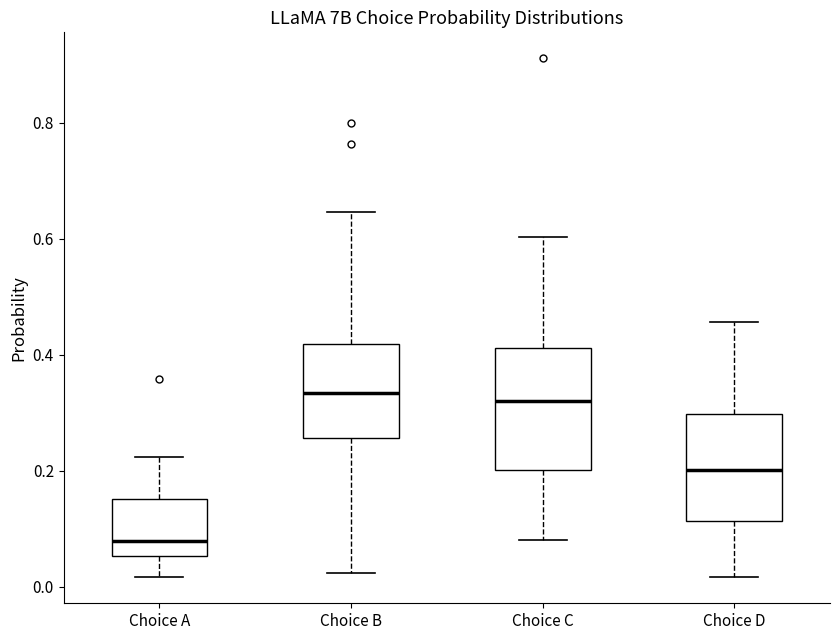

Reading left to right, transcribe this box plot: for each box, give where its median line is, the range the box spans, and where its two whiskers end, as read against the y-axis. The values are not printed on the chart, so give them approximately, as read against the axis.

Choice A: median 0.08, box 0.06 to 0.16, whiskers 0.02 to 0.22
Choice B: median 0.34, box 0.26 to 0.42, whiskers 0.02 to 0.64
Choice C: median 0.32, box 0.20 to 0.42, whiskers 0.08 to 0.60
Choice D: median 0.20, box 0.12 to 0.30, whiskers 0.02 to 0.46